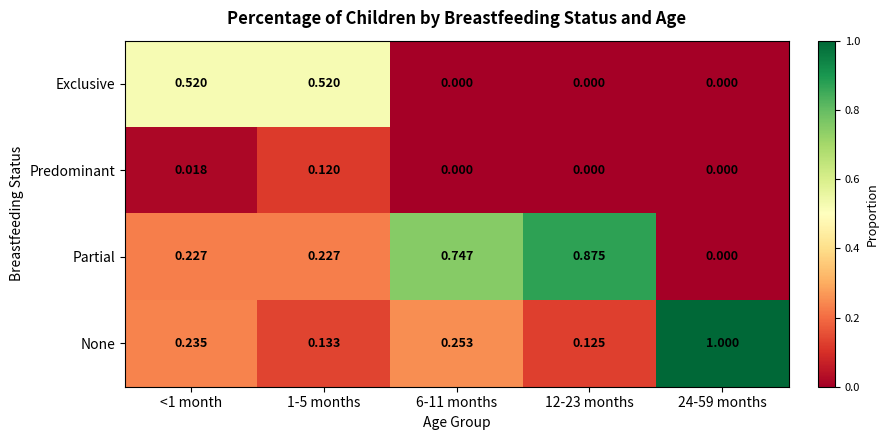

List the series in order of their overall mean, highest first.

Partial, None, Exclusive, Predominant